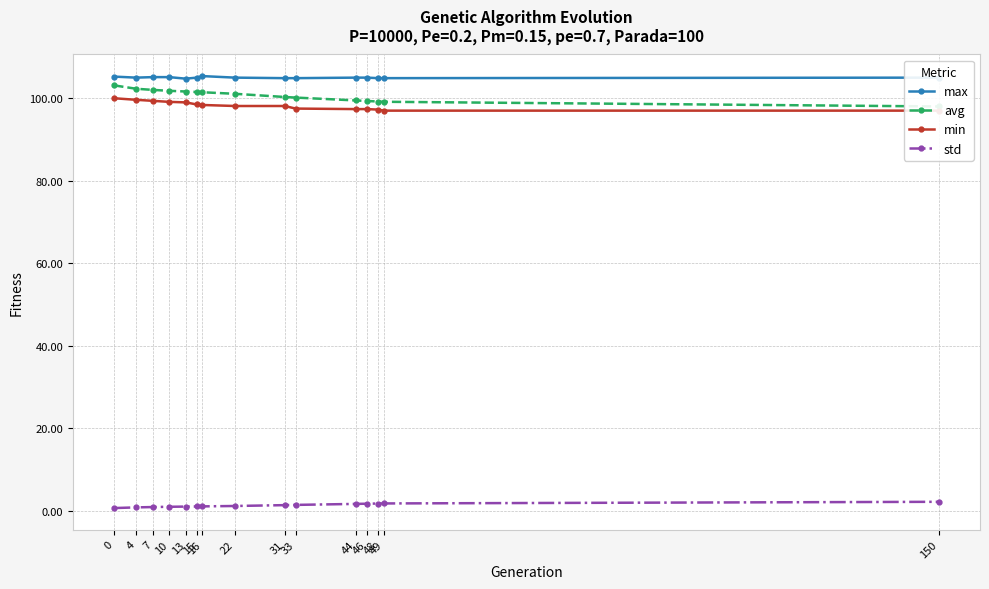

What is the sum of the avg values at 22 and 44?

200.5